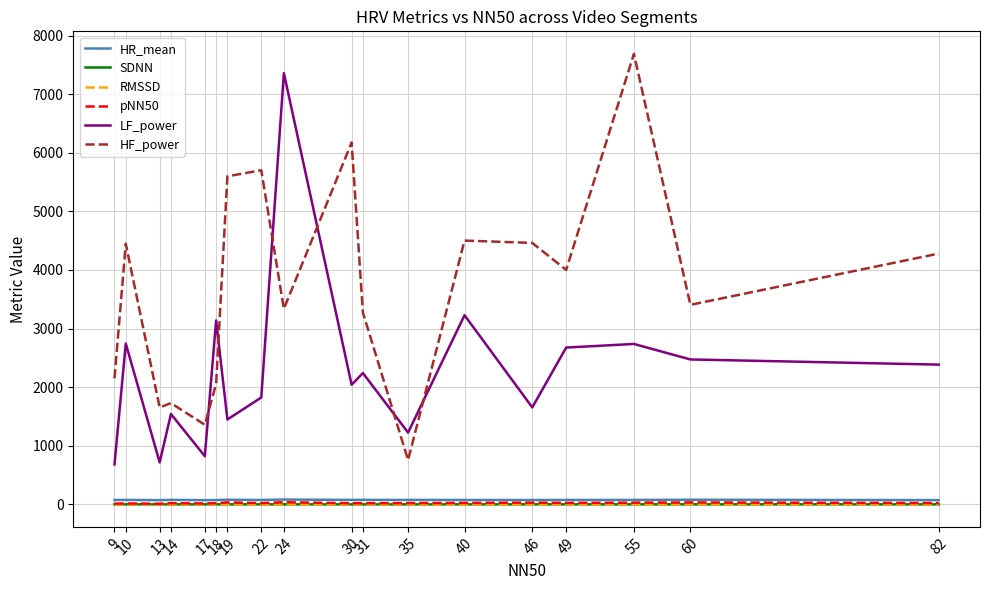

After their last crossing, which series has the higher values: LF_power or HF_power?

HF_power